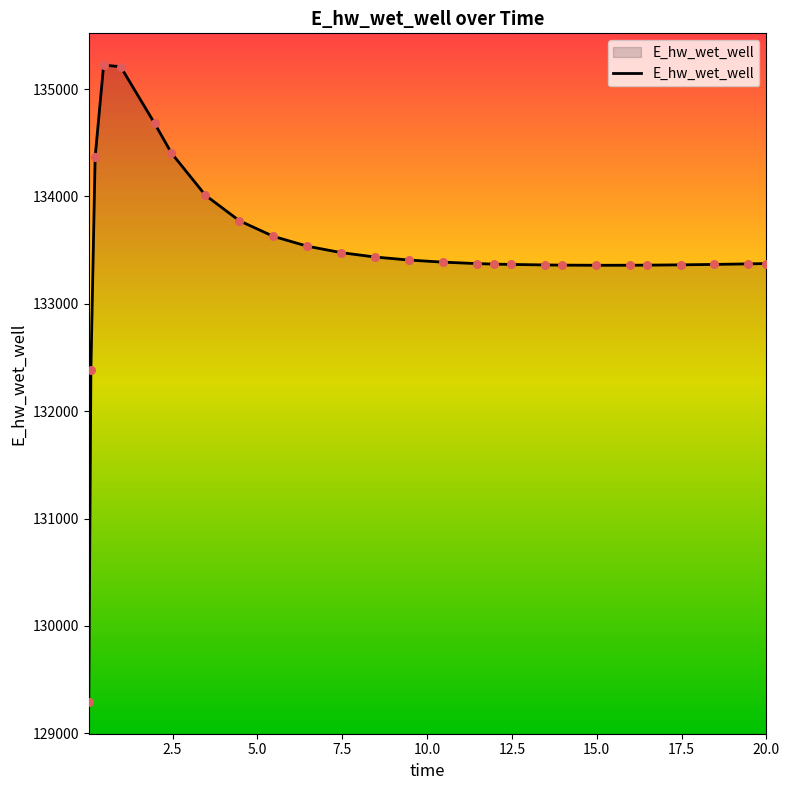

What is the difference between the maximum and minimum values?

5931.4